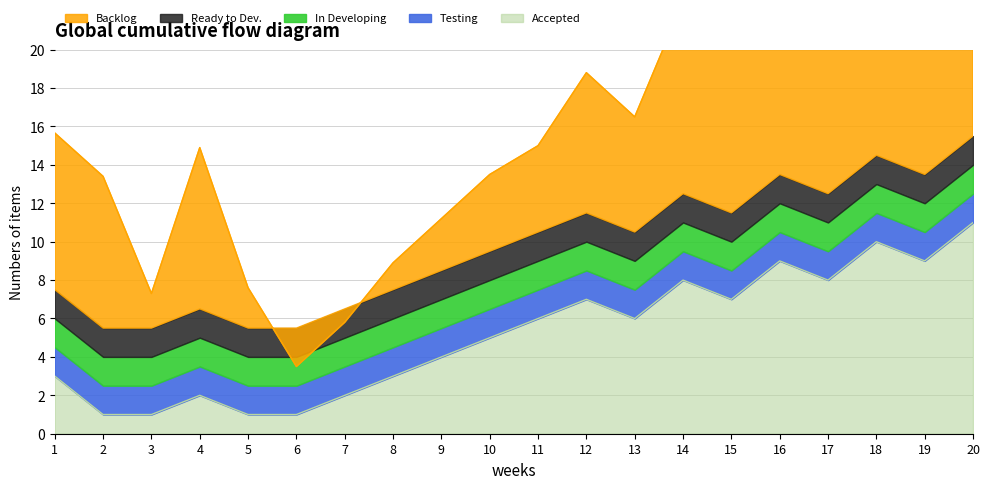

Is it true that Accepted equals 1 at 5?

True